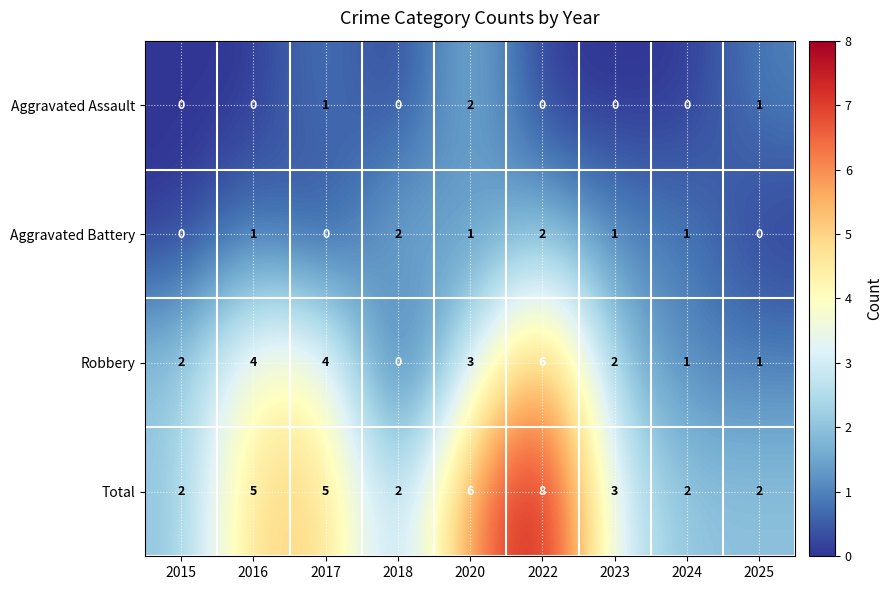

How many Aggravated Battery values are between 0 and 1?

7